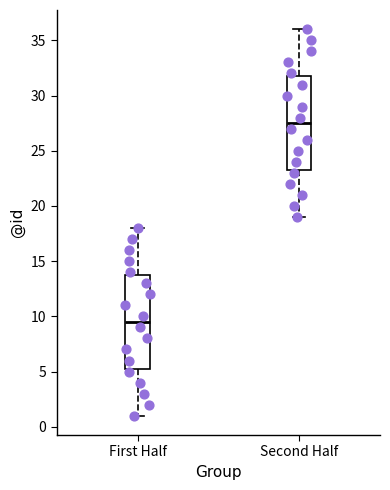

Reading left to right, read every box against the y-axis: the position of its median line, the range the box covers, and the ends of its whiskers. The values are not printed on the chart, so give them approximately, as read against the axis.

First Half: median 9.5, box 5.5 to 14.0, whiskers 1.0 to 18.0
Second Half: median 27.5, box 23.5 to 32.0, whiskers 19.0 to 36.0